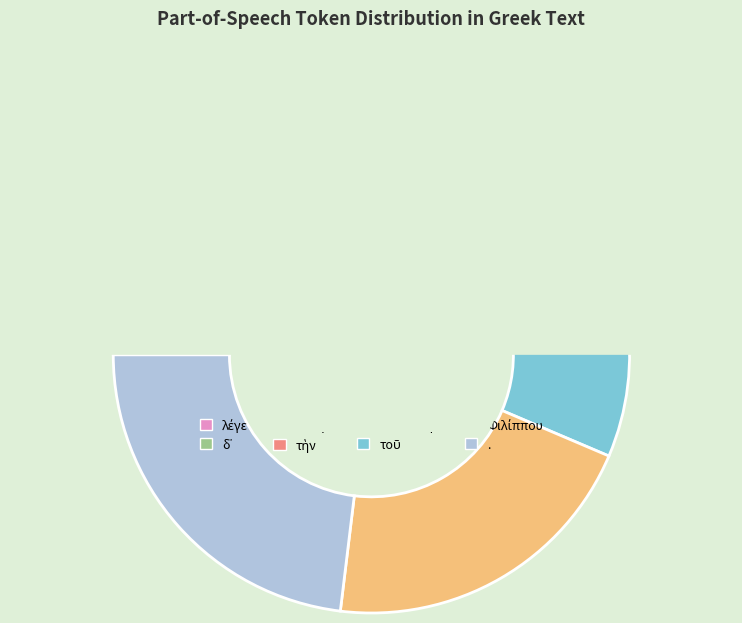

Between δ᾽ and ἐπιστολὴν, which is larger?

ἐπιστολὴν